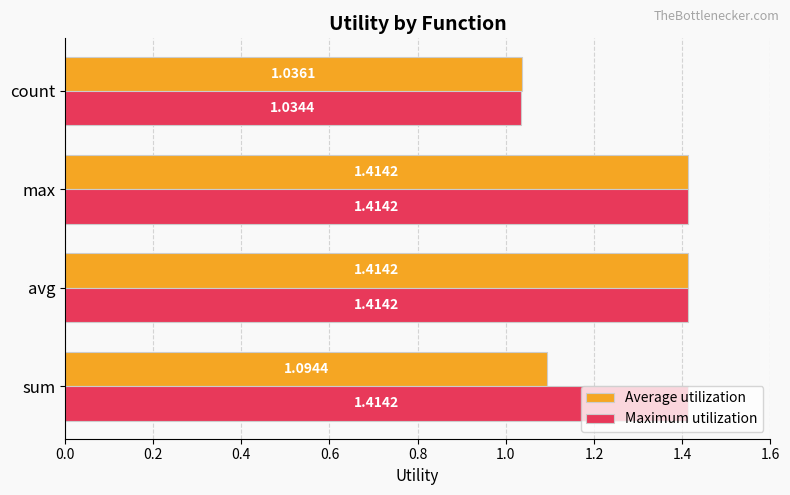

Where is Maximum utilization nearest to the value 1?

count